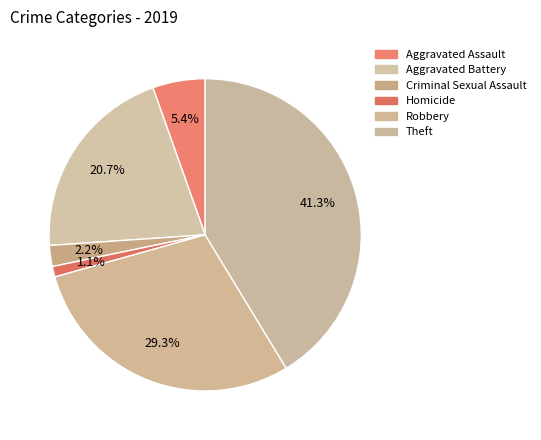

How many segments does this pie chart have?

6